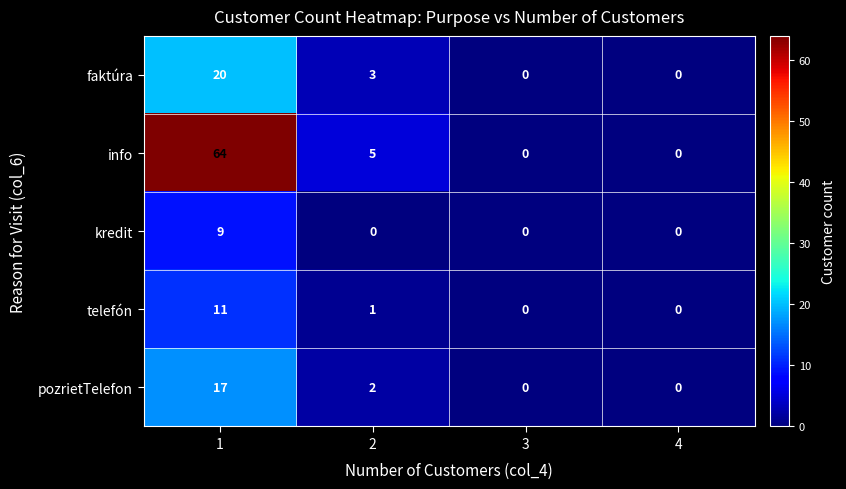

What is the difference between the maximum and minimum values in the telefón series?

11